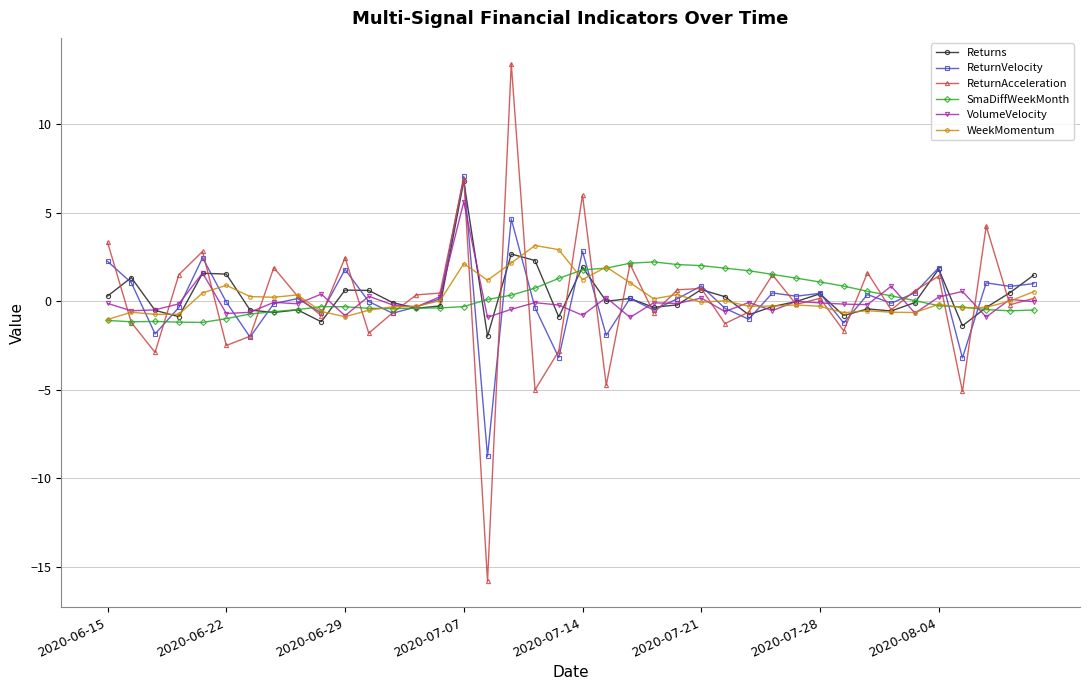

What is the value of the SmaDiffWeekMonth point at the 1st from the left?

-1.1